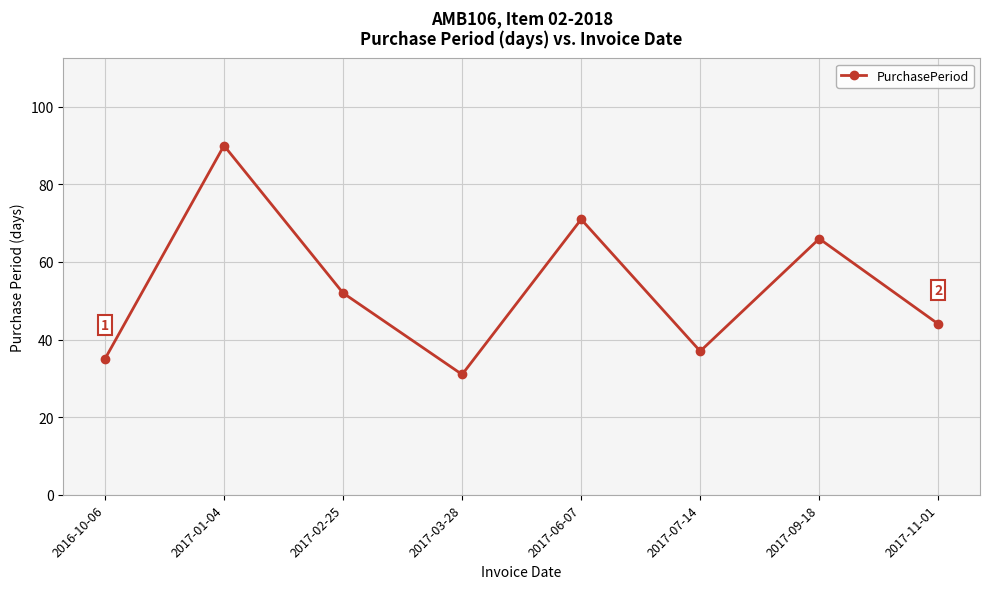

Which category has the lowest value across all series?

2017-03-28